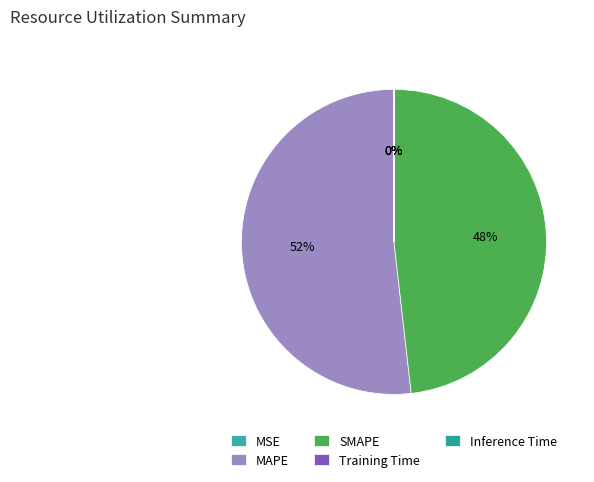

Which slice is the largest?

MAPE